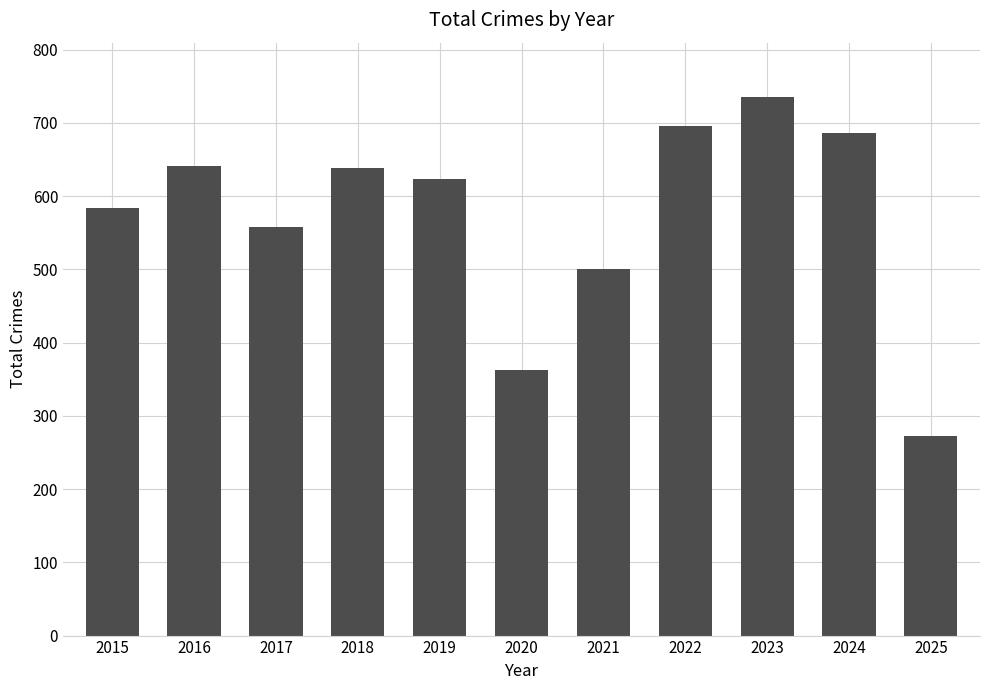

What is the change in value from 2017 to 2021?

-58